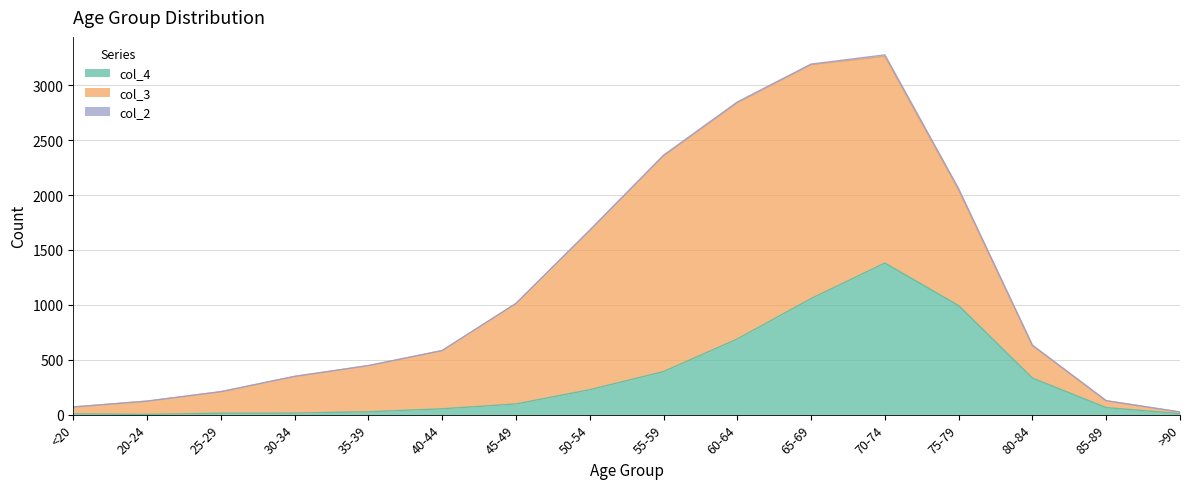

At which label does col_4 reach its peak?

70-74